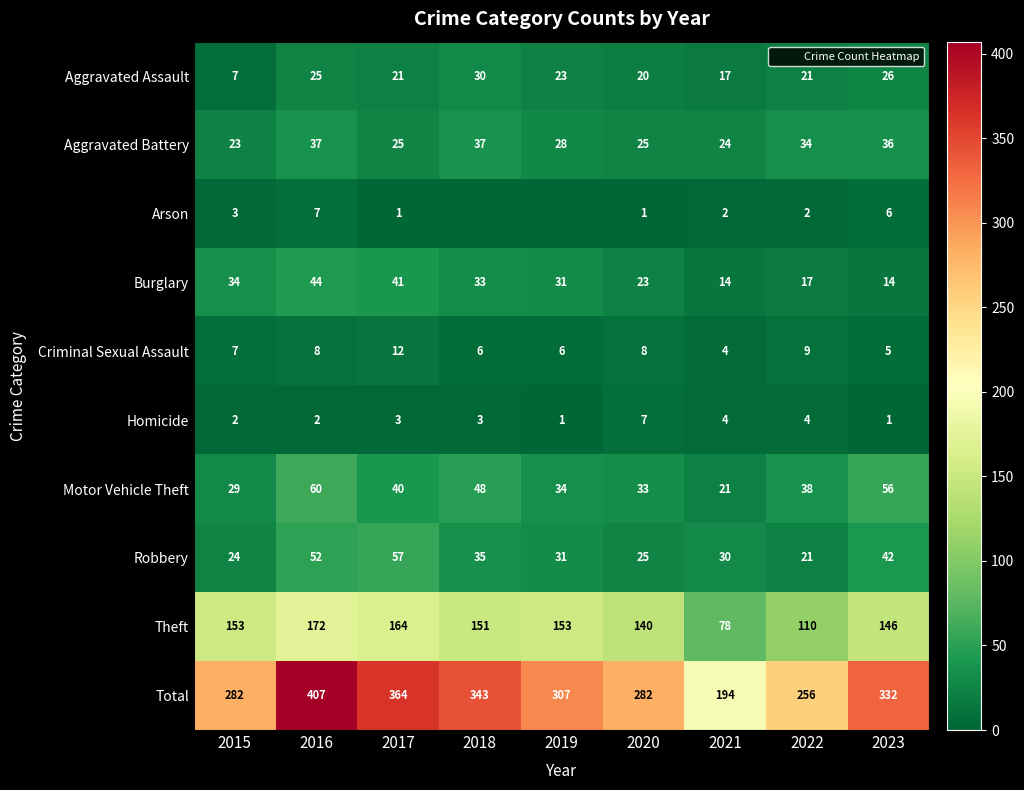

Read the Criminal Sexual Assault value at 2018.

6